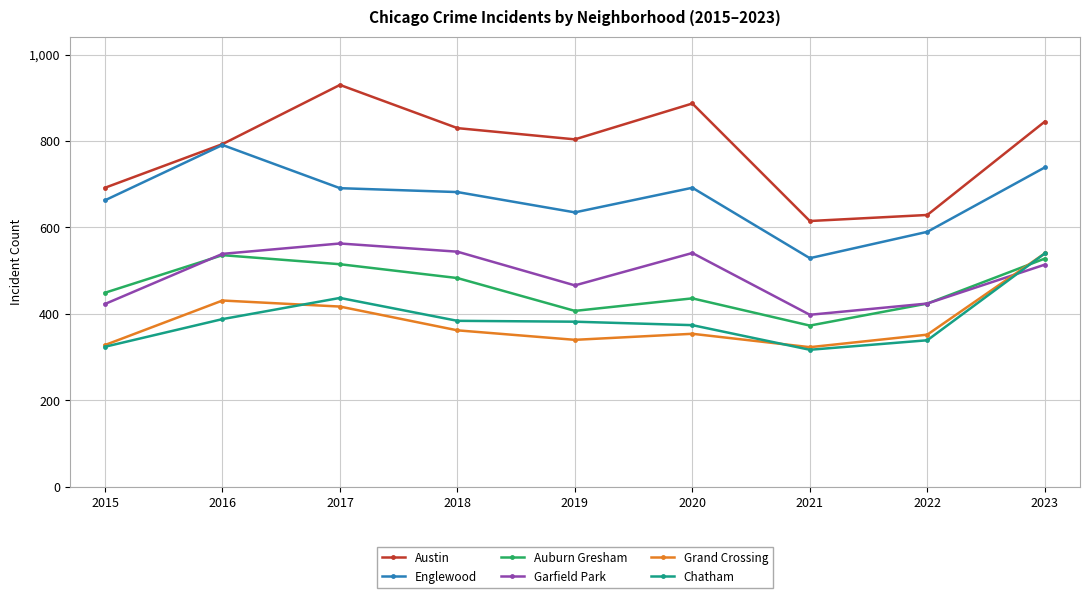

What is the average value of the Auburn Gresham series?

461